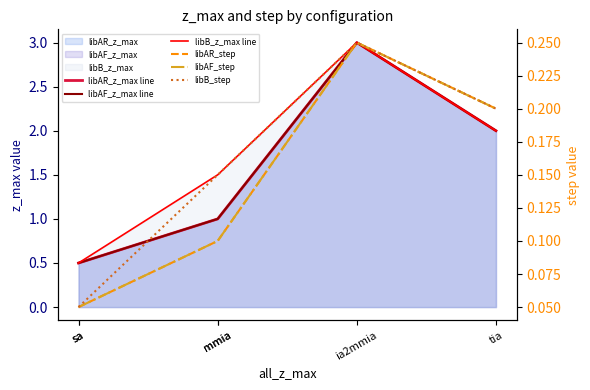

Which has a higher value, tia or ia2mmia?

ia2mmia